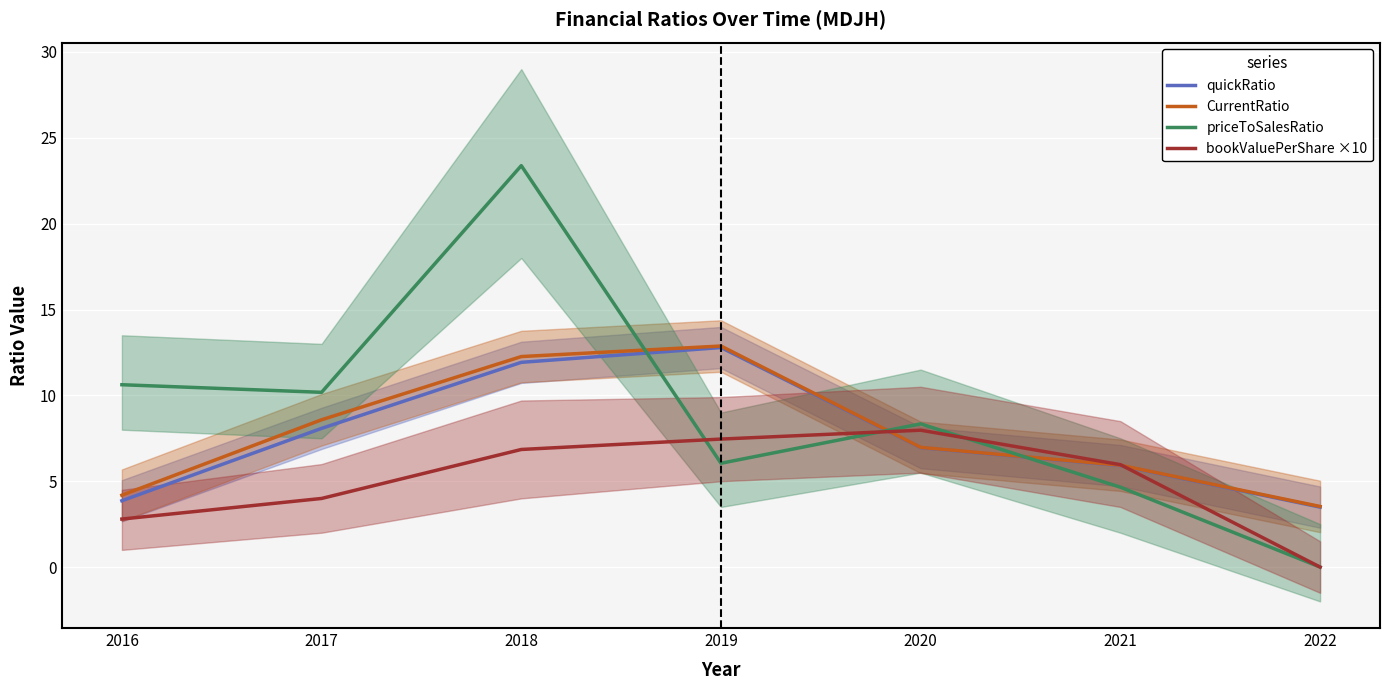

Between 2019 and 2018, which is larger?

2019